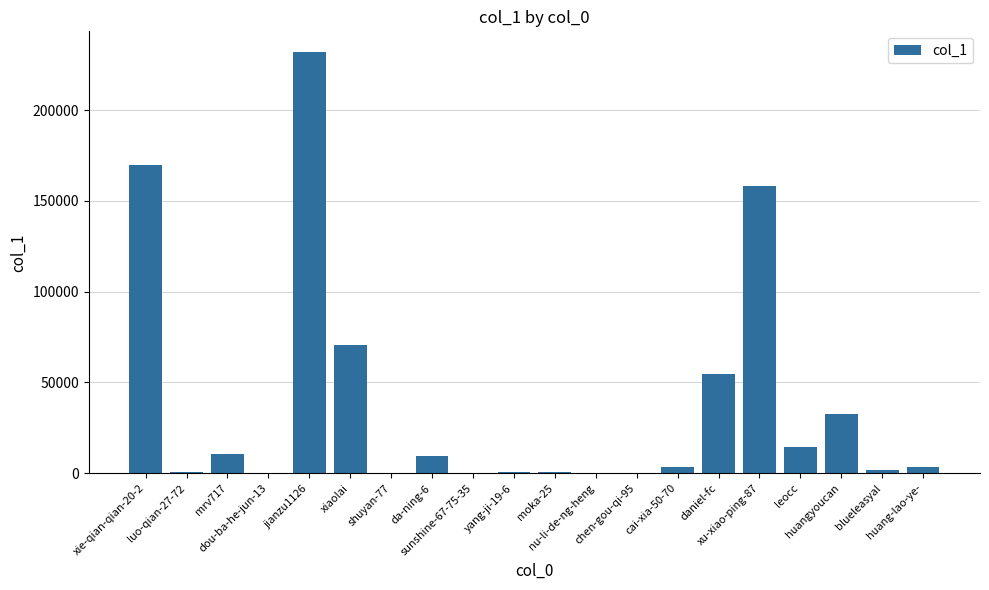

What is the greatest value displayed?

231753